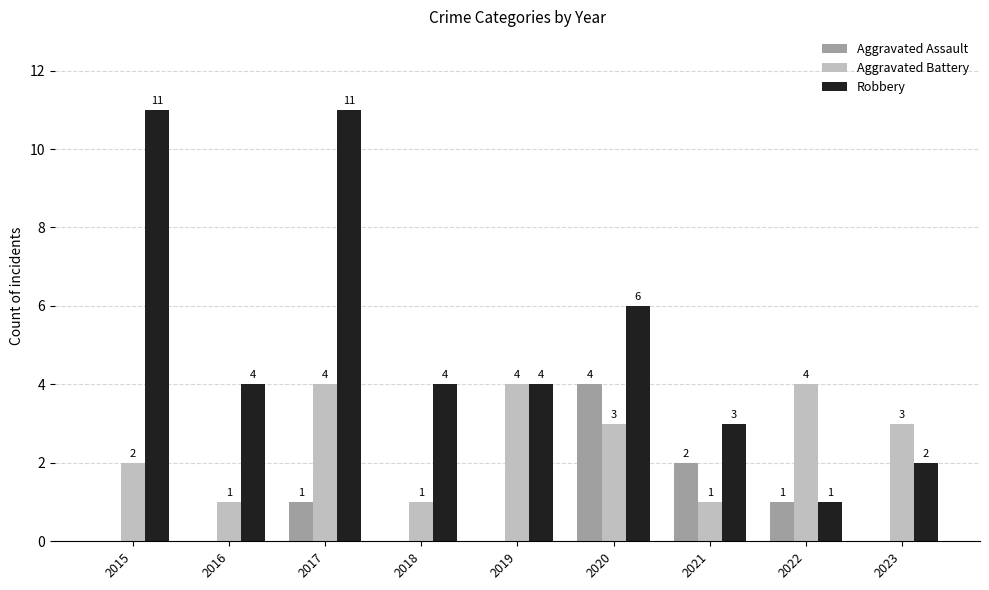

At which label is Aggravated Assault closest to 2?

2021